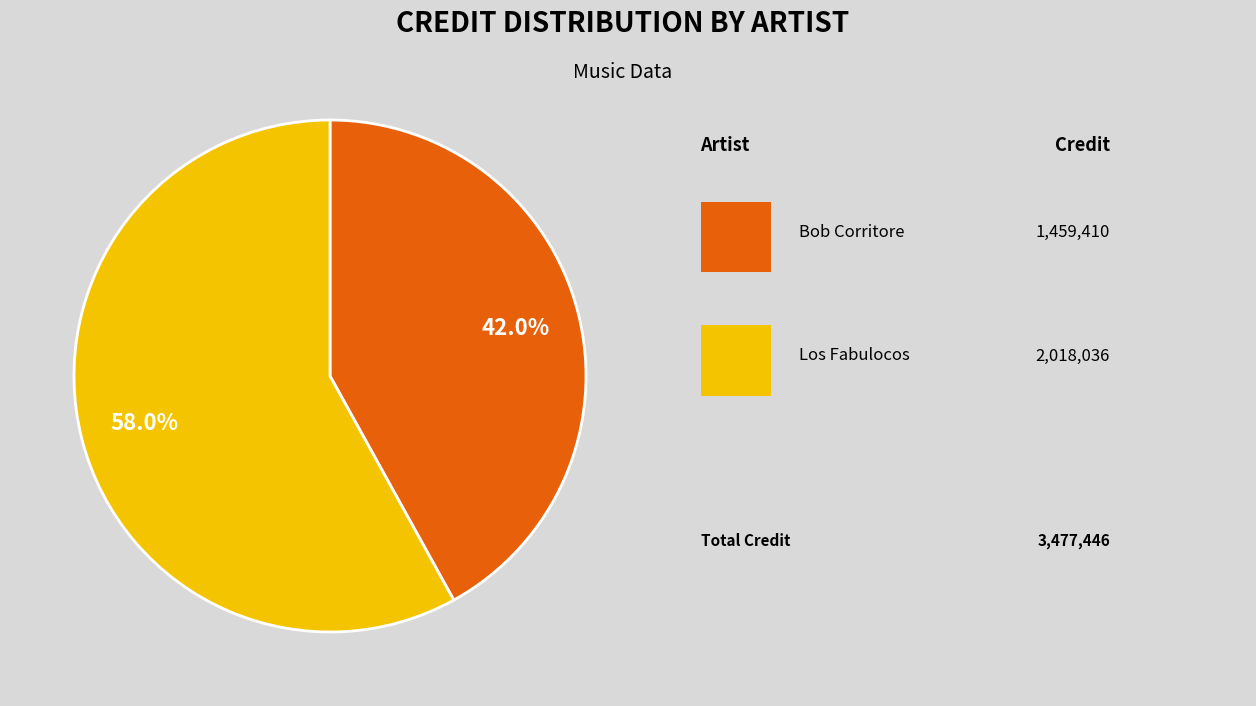

To the nearest percent, what is the average slice percentage?

50%